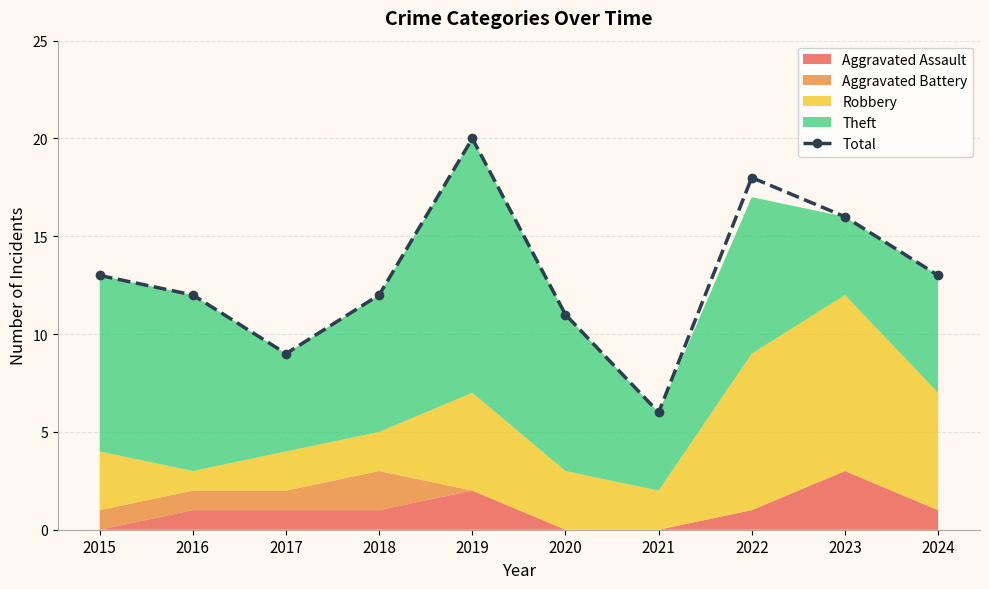

What is the value of the 1st point from the left?

13